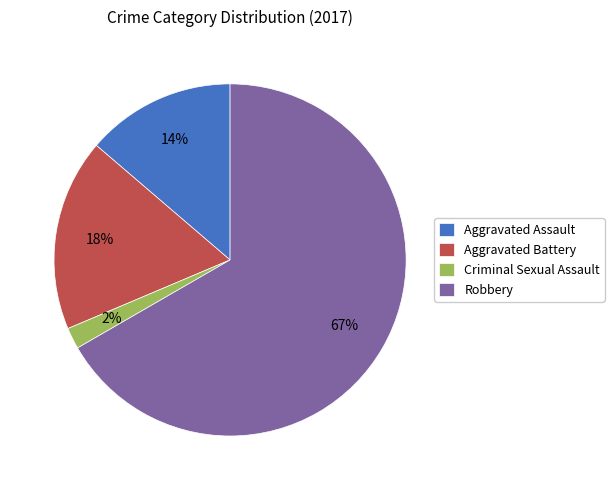

To the nearest percent, what percentage of the pie is Criminal Sexual Assault?

2%